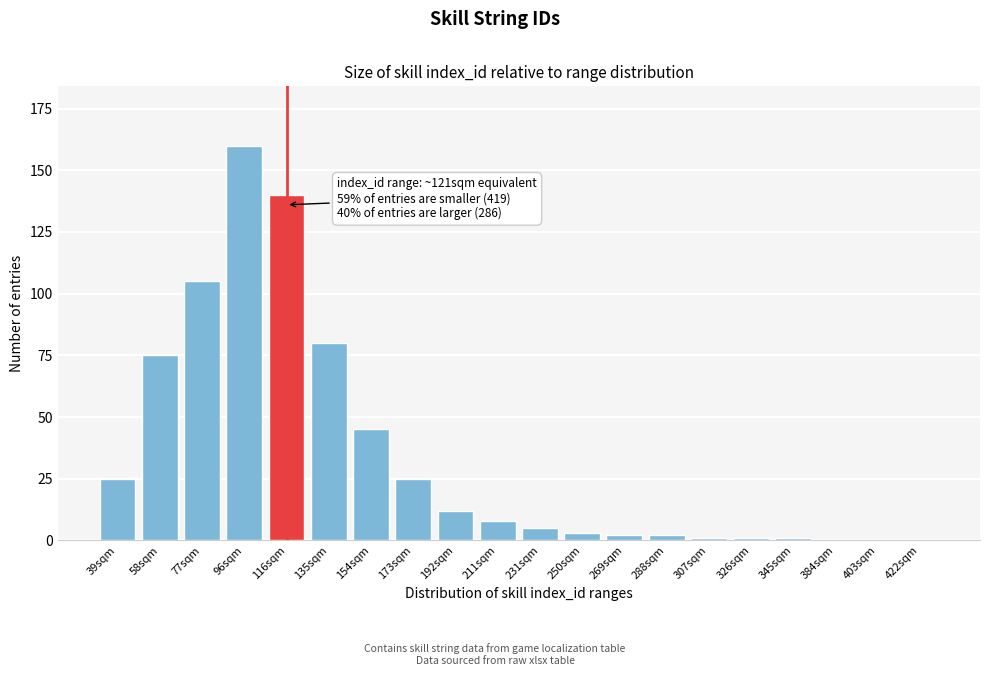

Reading right to left, extract all data points from this chart.

422sqm=0	403sqm=0	384sqm=0	345sqm=1	326sqm=1	307sqm=1	288sqm=2	269sqm=2	250sqm=3	231sqm=5	211sqm=8	192sqm=12	173sqm=25	154sqm=45	135sqm=80	116sqm=140	96sqm=160	77sqm=105	58sqm=75	39sqm=25